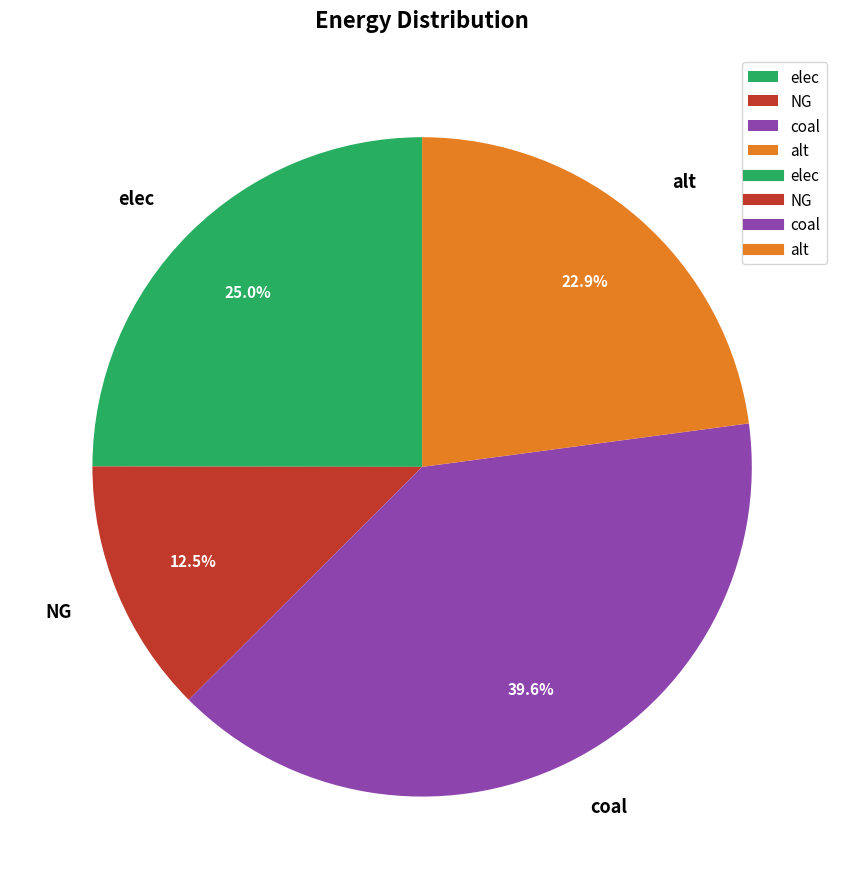

What percentage is NOT represented by alt?

77.1%